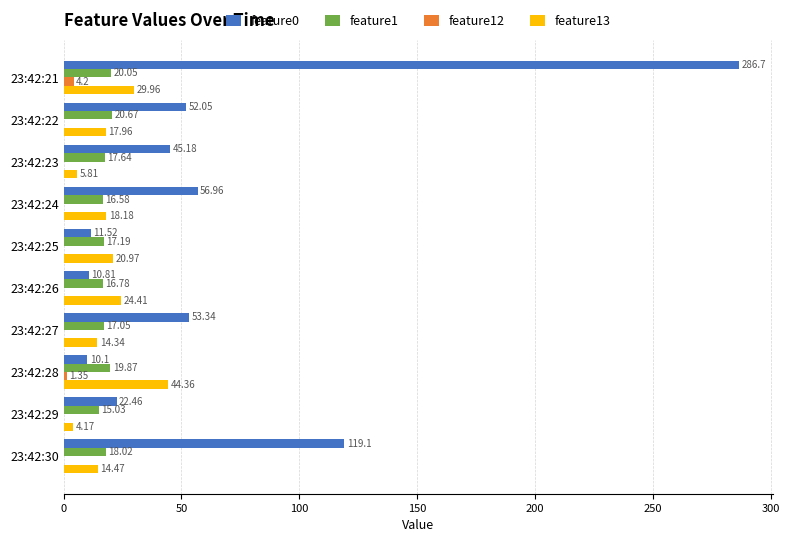

Is the value of feature1 at 23:42:30 greater than the value of feature12 at 23:42:26?

Yes